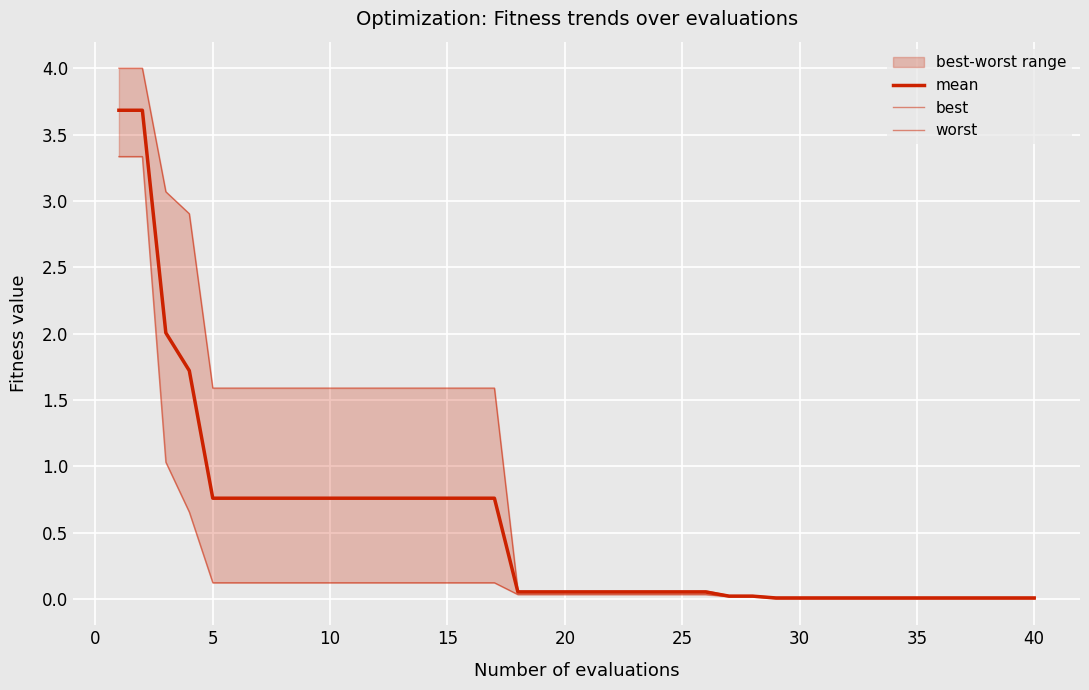

True or false: mean and best intersect in this chart.

False